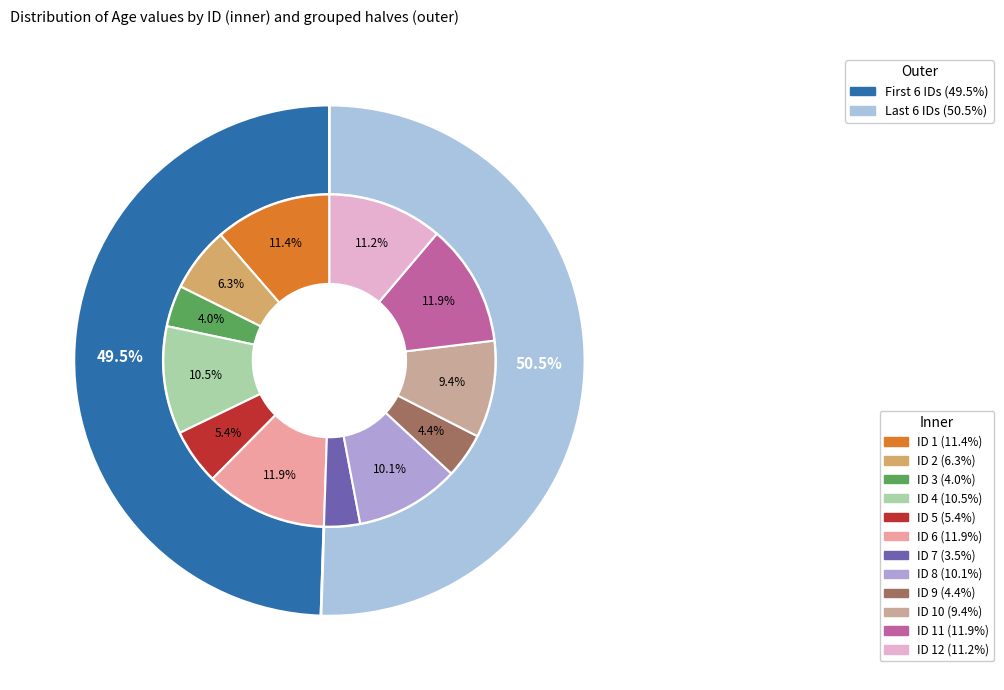

Which has a higher value, ID 4 or ID 12?

ID 12